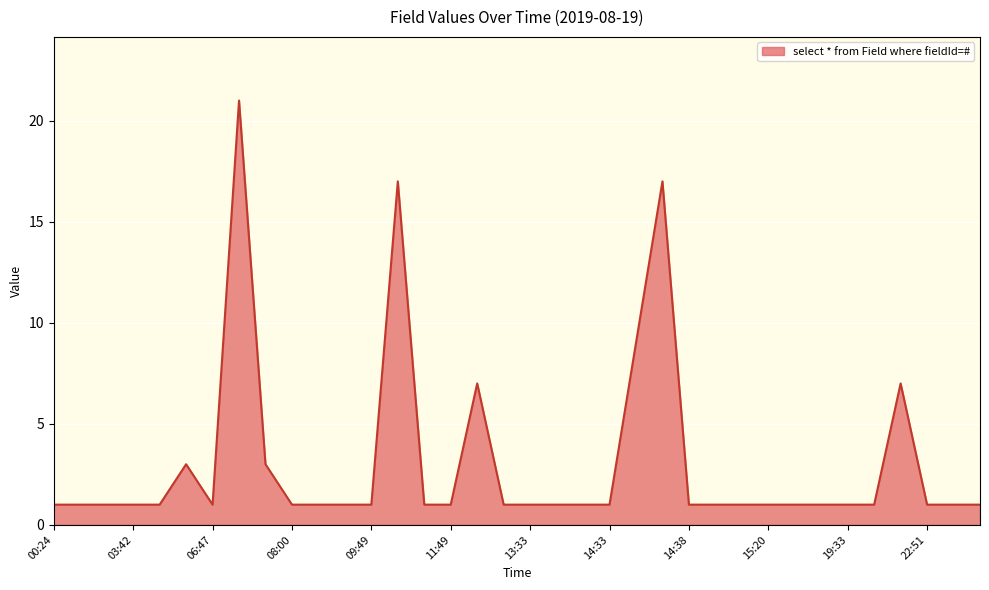

What is the greatest value displayed?

21